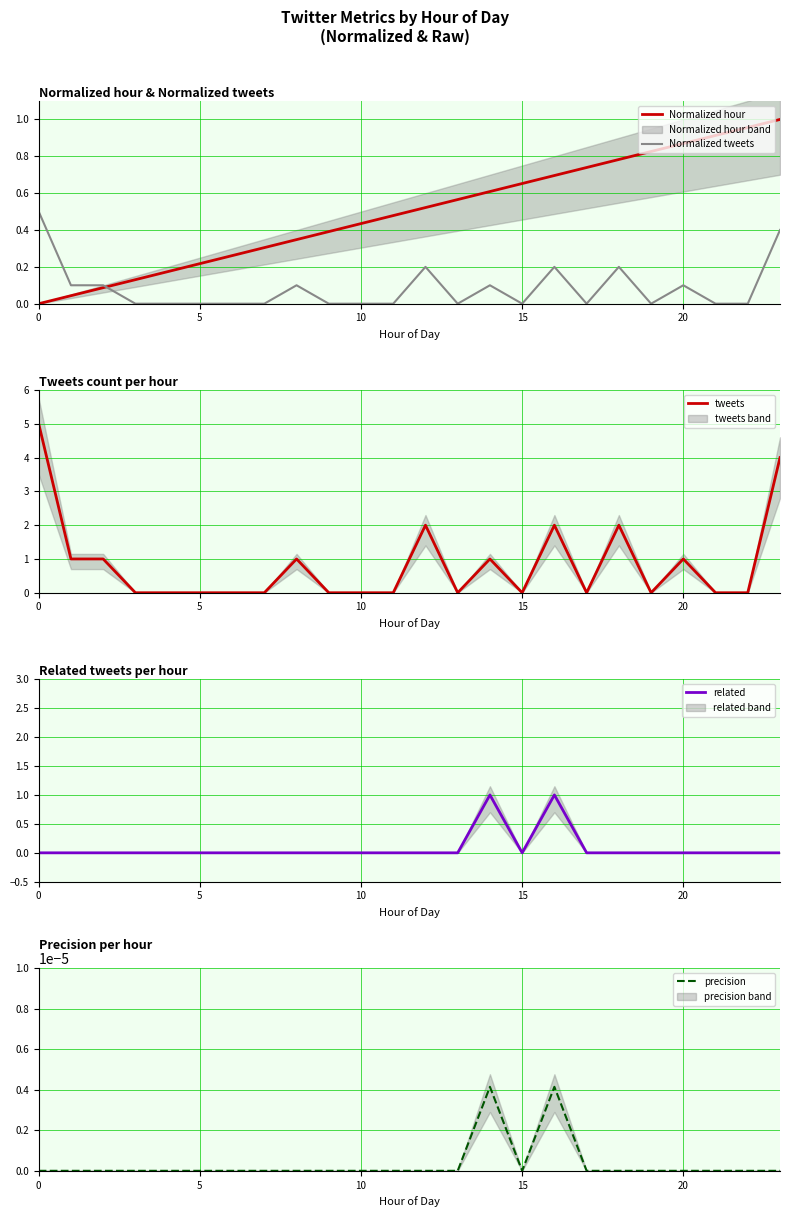

Is it true that Normalized hour equals 0.5 at 0?

False